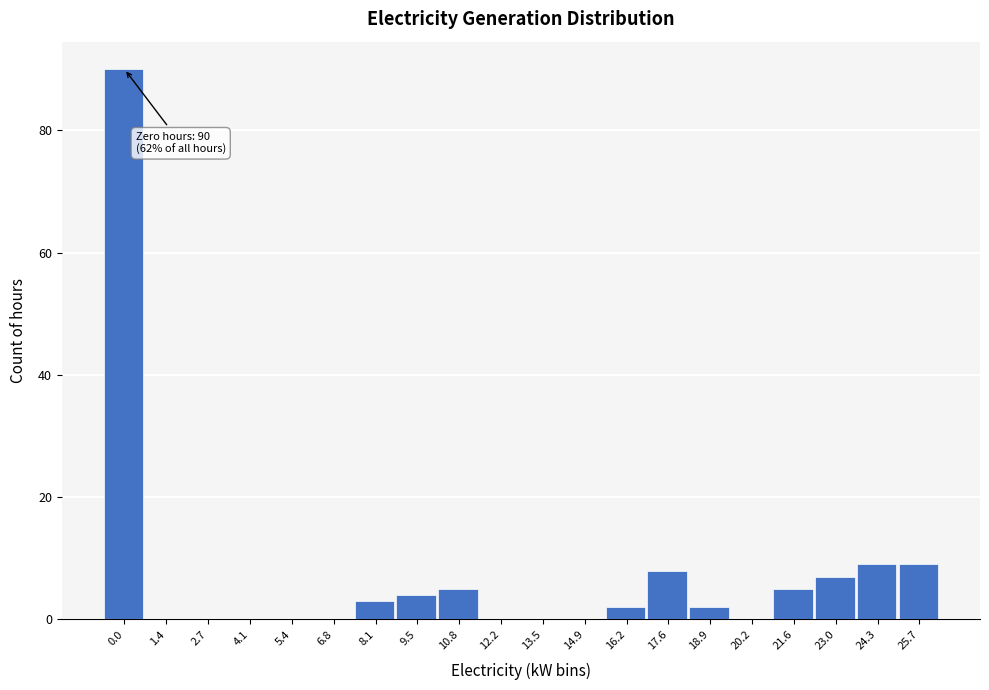

Reading left to right, extract all data points from this chart.

0.0=90	1.4=0	2.7=0	4.1=0	5.4=0	6.8=0	8.1=3	9.5=4	10.8=5	12.2=0	13.5=0	14.9=0	16.2=2	17.6=8	18.9=2	20.2=0	21.6=5	23.0=7	24.3=9	25.7=9